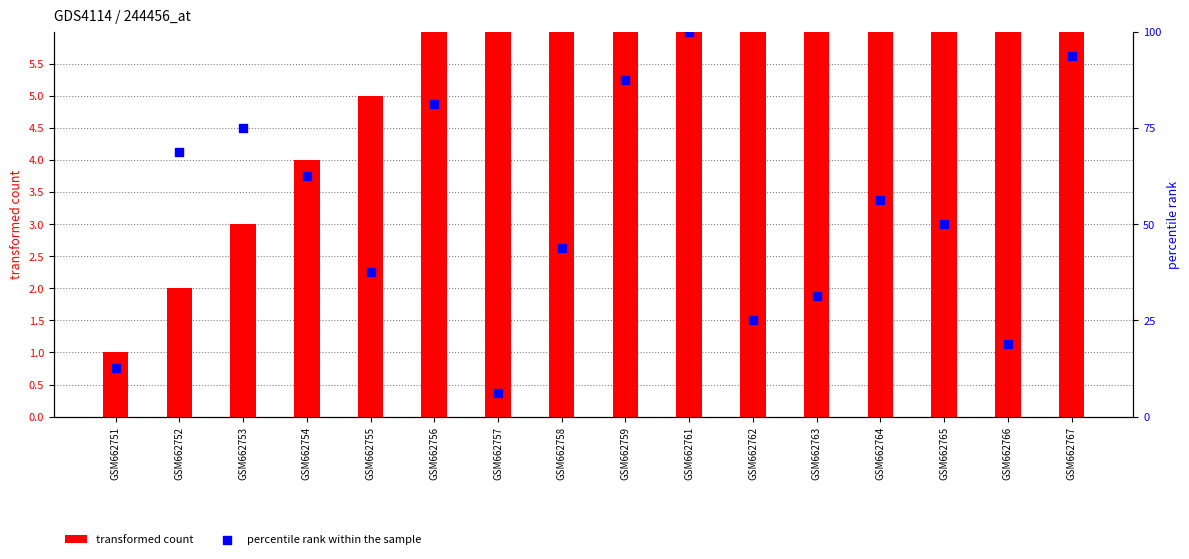

What is the total value across all series at GSM662751?

13.5